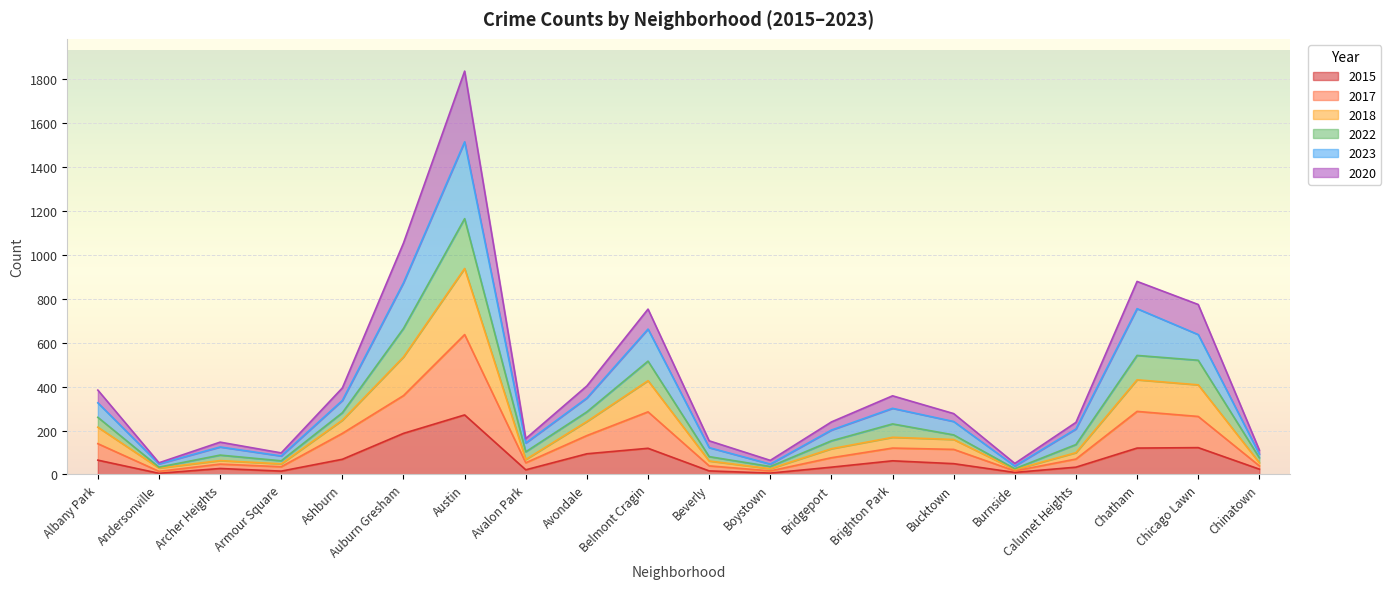

At which category is the sum across all series the highest?

Austin